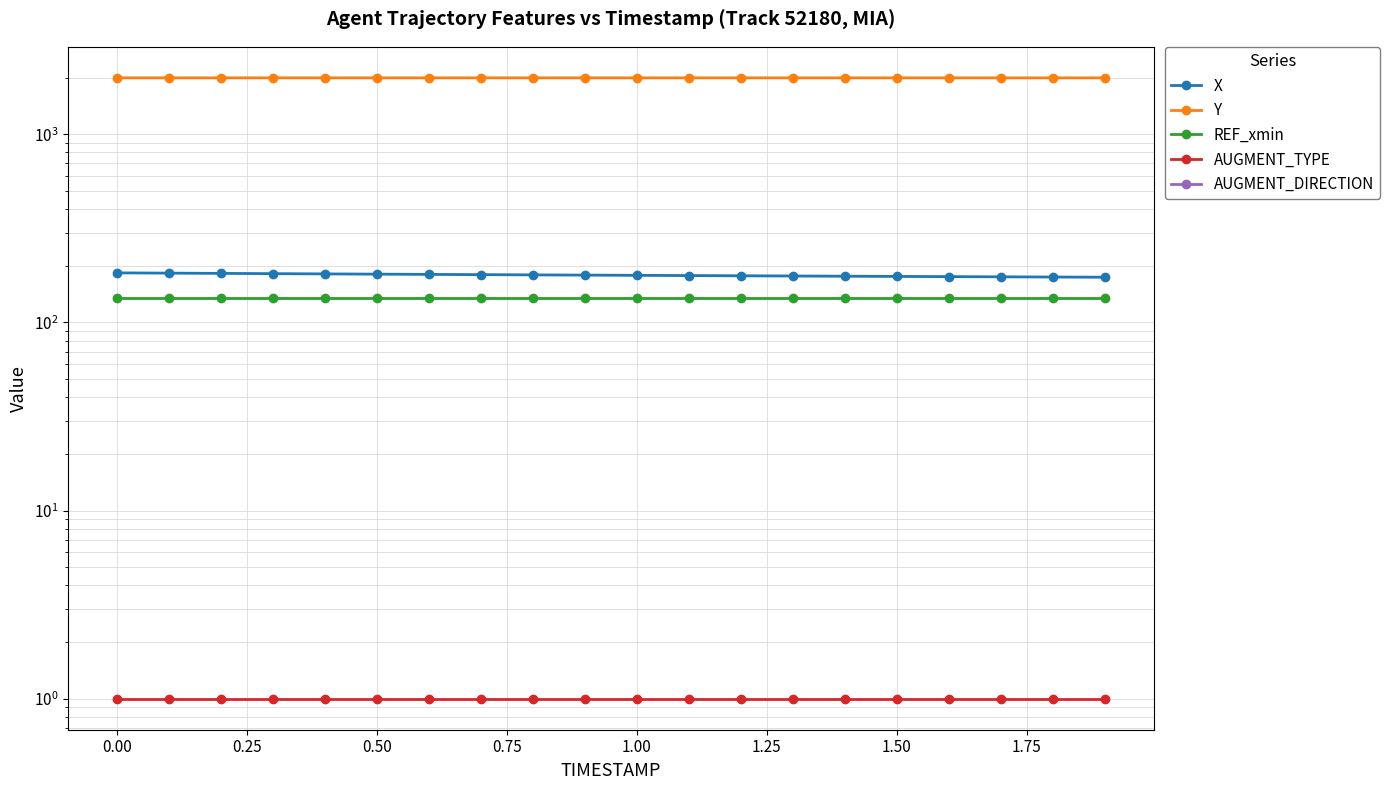

Reading left to right, transcribe all the data shown in this chart.

X: 183.2	182.6	182.1	181.5	180.9	180.4	179.8	179.3	178.8	178.3	177.8	177.3	176.8	176.3	175.9	175.4	175.0	174.6	174.1	173.7
Y: 1992.9	1992.9	1992.9	1992.8	1992.8	1992.8	1992.8	1992.8	1992.7	1992.7	1992.7	1992.6	1992.6	1992.5	1992.5	1992.4	1992.3	1992.3	1992.2	1992.1
REF_xmin: 134.7	134.7	134.7	134.7	134.7	134.7	134.7	134.7	134.7	134.7	134.7	134.7	134.7	134.7	134.7	134.7	134.7	134.7	134.7	134.7
AUGMENT_TYPE: 1.0	1.0	1.0	1.0	1.0	1.0	1.0	1.0	1.0	1.0	1.0	1.0	1.0	1.0	1.0	1.0	1.0	1.0	1.0	1.0
AUGMENT_DIRECTION: 0.0	0.0	0.0	0.0	0.0	0.0	0.0	0.0	0.0	0.0	0.0	0.0	0.0	0.0	0.0	0.0	0.0	0.0	0.0	0.0